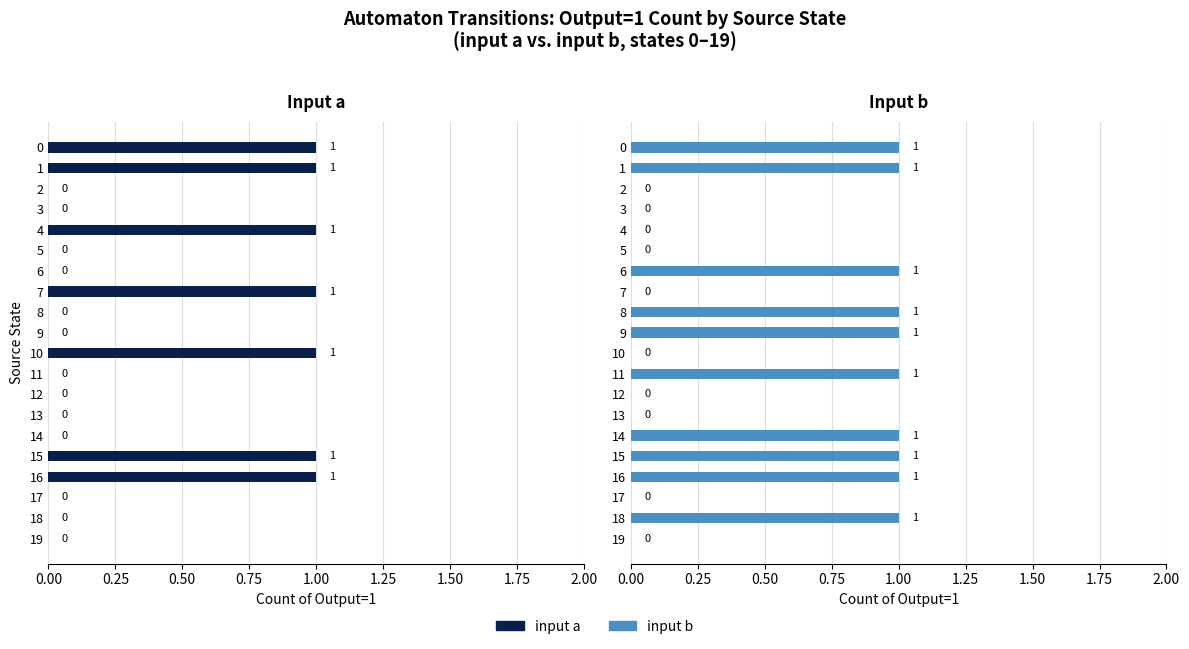

What is the label of the 11th bar from the left?

10